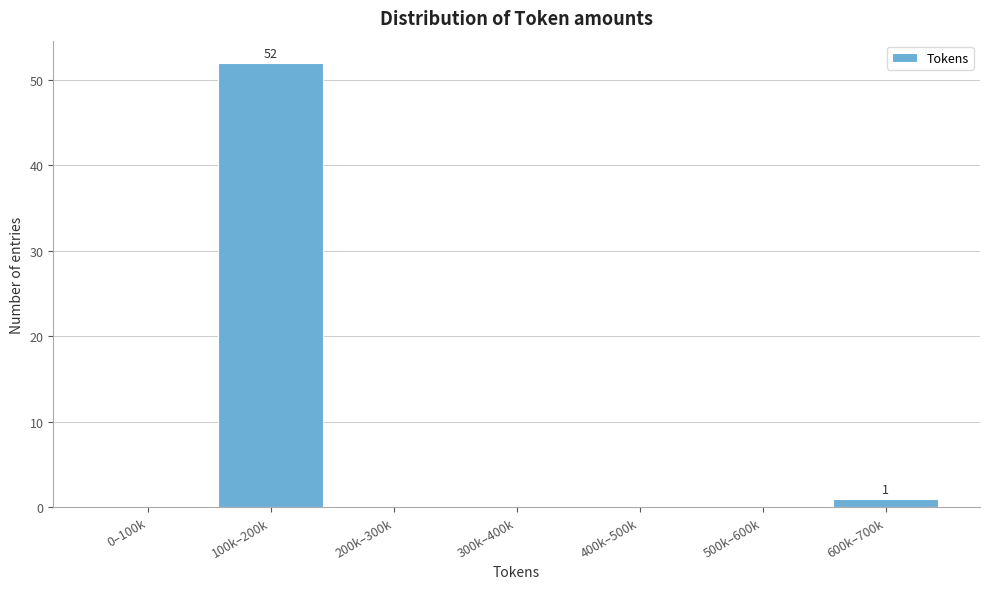

Reading left to right, transcribe all the data shown in this chart.

0–100k=0	100k–200k=52	200k–300k=0	300k–400k=0	400k–500k=0	500k–600k=0	600k–700k=1